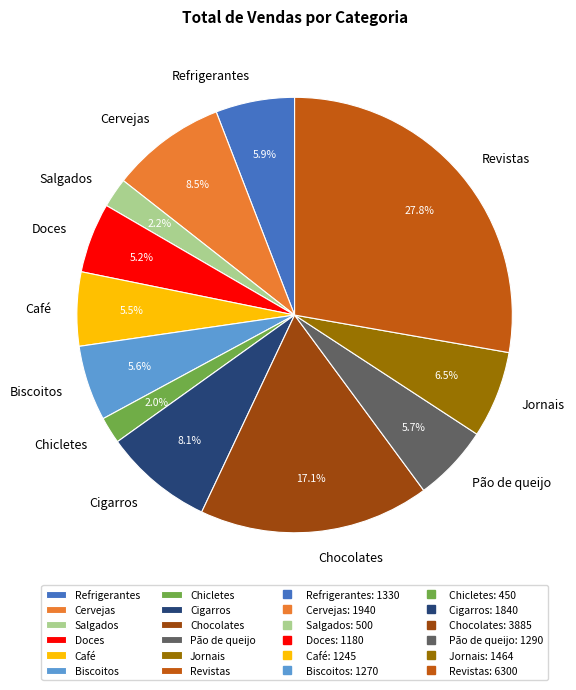

What is the total percentage of Salgados and Jornais?

8.7%